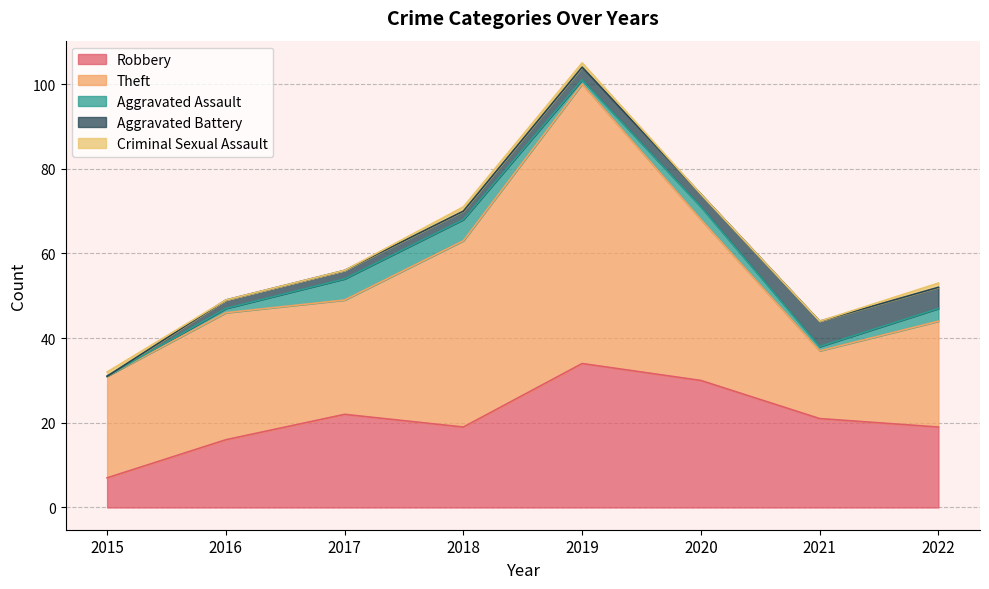

Which series has the widest spread of values?

Theft